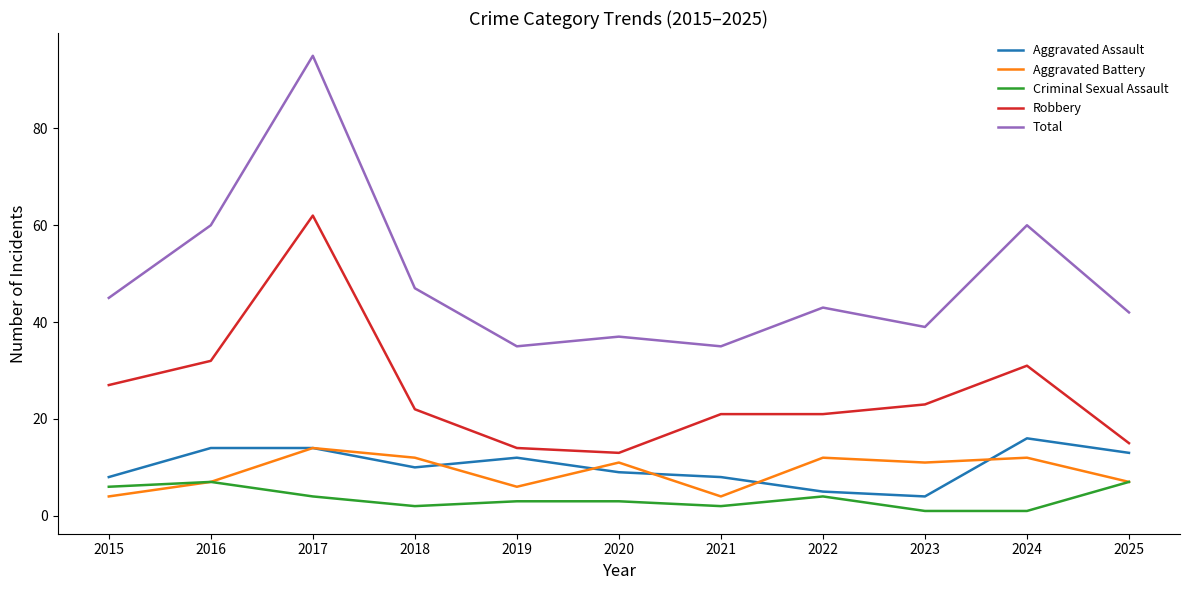

What is the total value across all series at 2025?

84